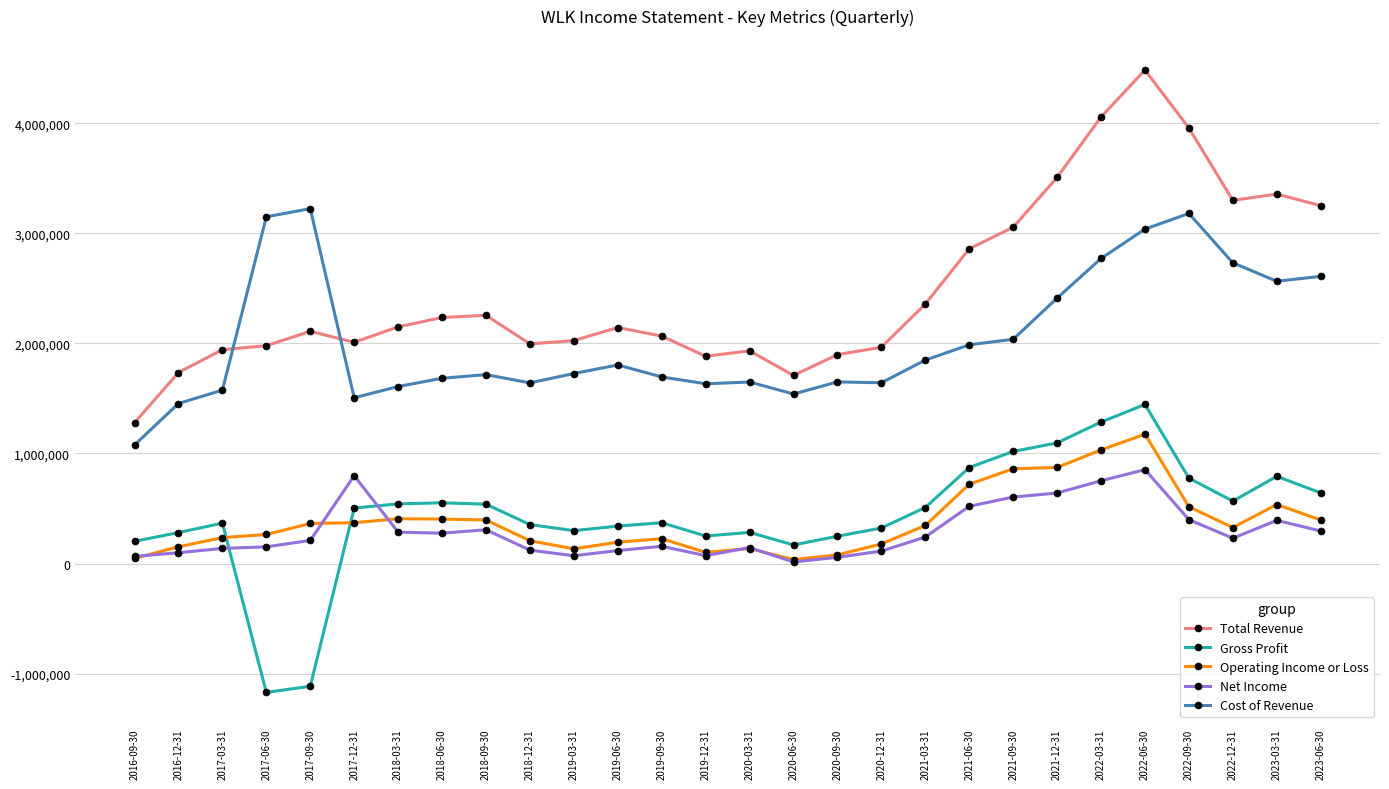

What is the minimum value shown in the chart?

-1170300